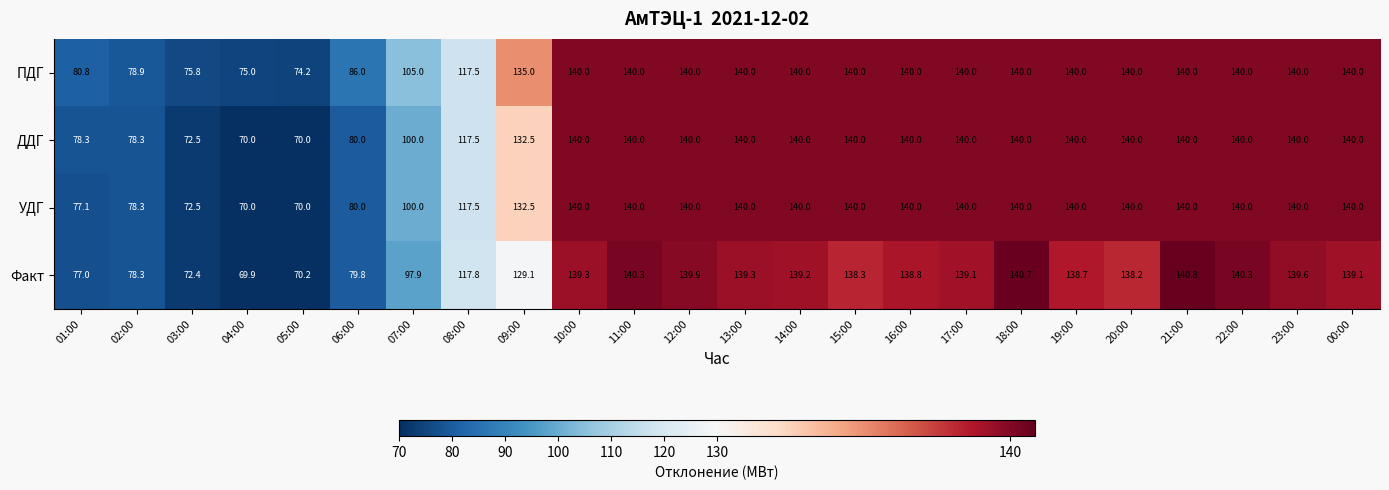

The ДДГ series shows 100.0 at 07:00. True or false?

True